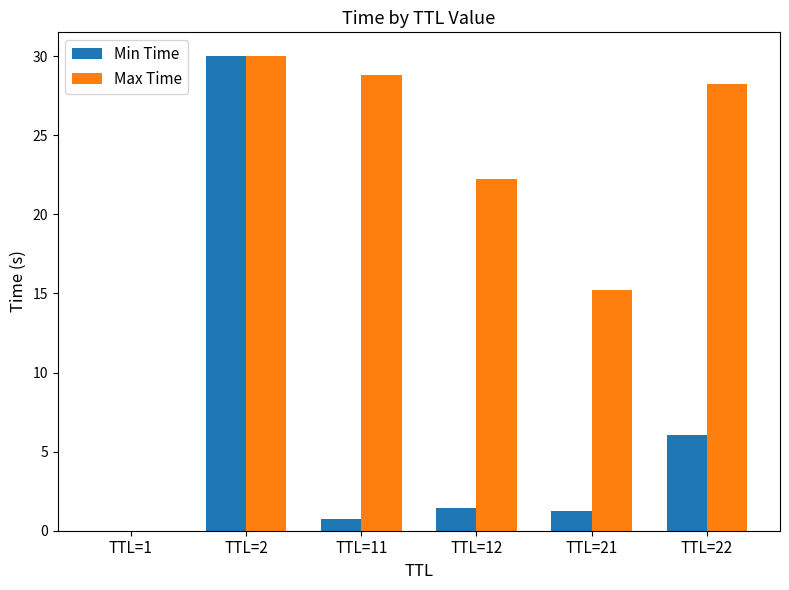

Is the value of Min Time at TTL=11 greater than the value of Max Time at TTL=21?

No